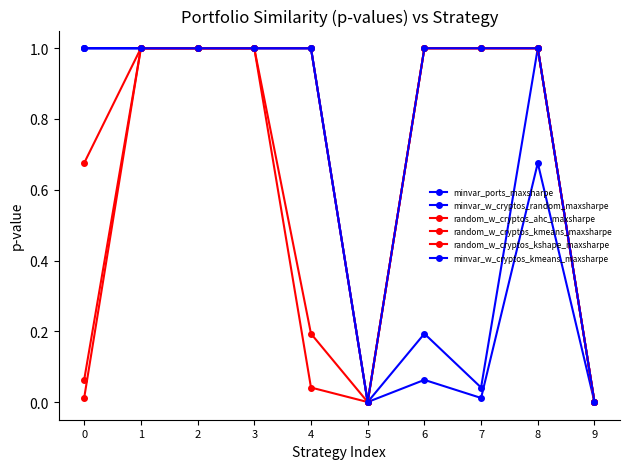

Which label corresponds to the smallest value in the chart?

5